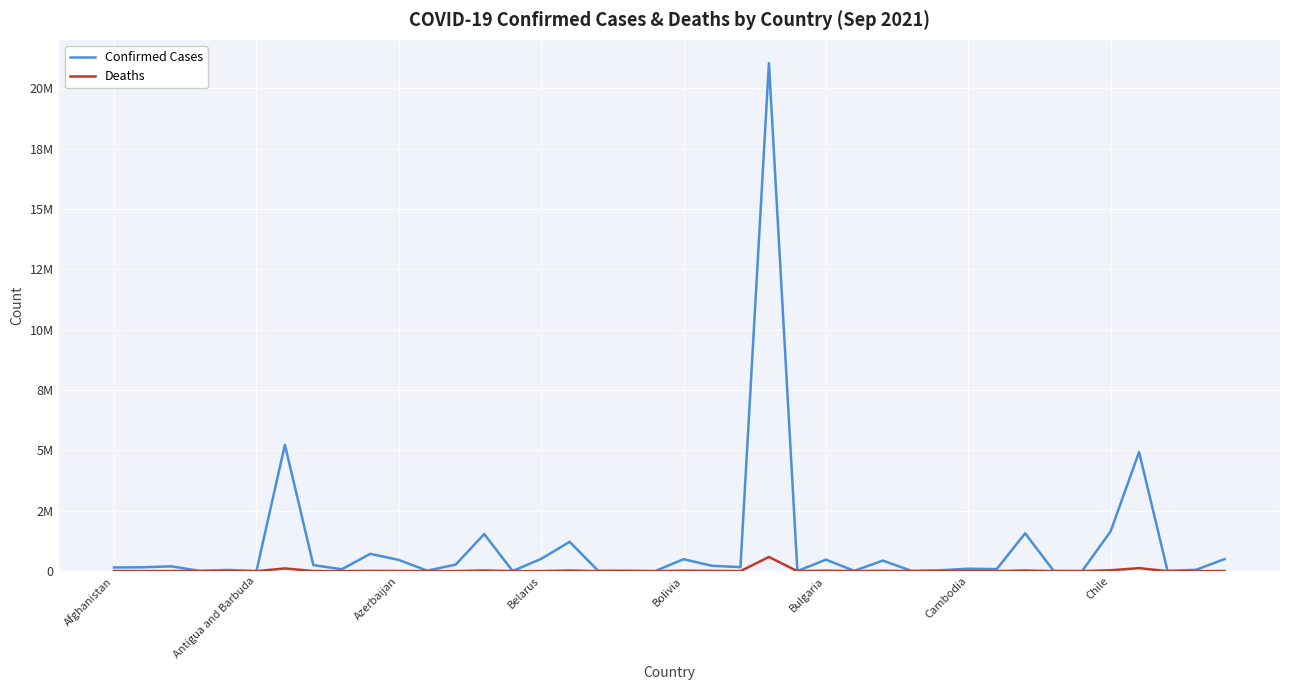

What are all the series names shown in the legend?

Confirmed Cases, Deaths